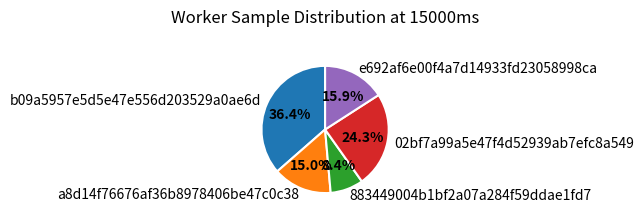

To the nearest percent, what is the combined percentage of 883449004b1bf2a07a284f59ddae1fd7 and a8d14f76676af36b8978406be47c0c38?

23%